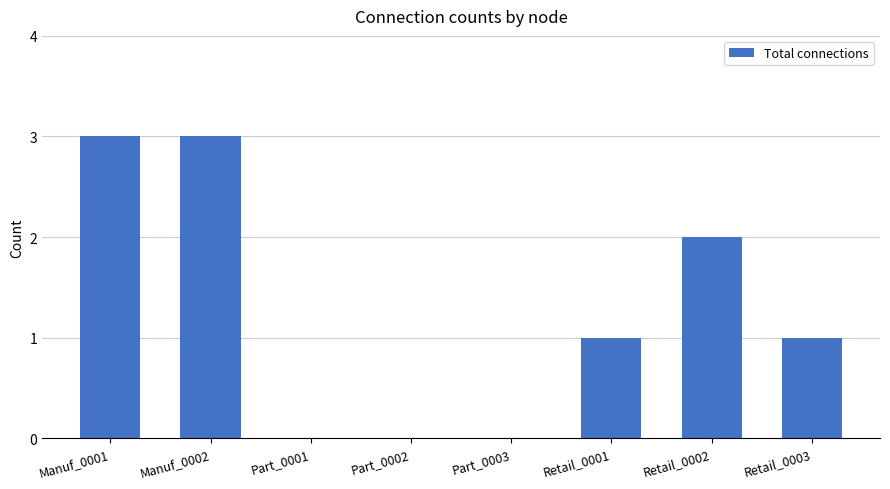

Reading left to right, extract all data points from this chart.

Manuf_0001=3	Manuf_0002=3	Part_0001=0	Part_0002=0	Part_0003=0	Retail_0001=1	Retail_0002=2	Retail_0003=1